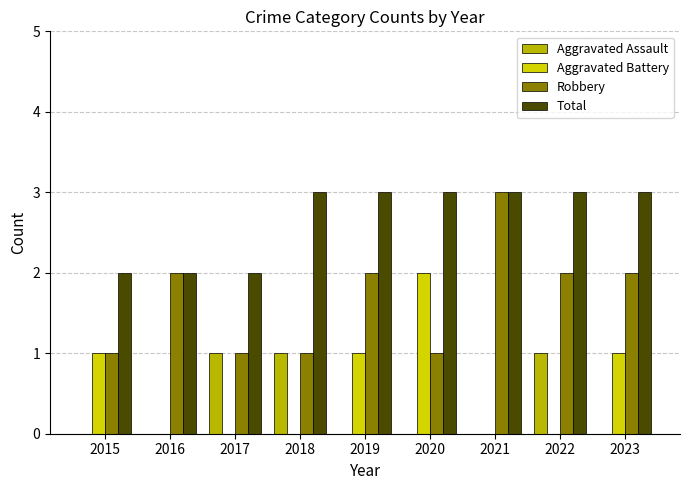

Is the value of Total at 2021 greater than the value of Aggravated Battery at 2016?

Yes